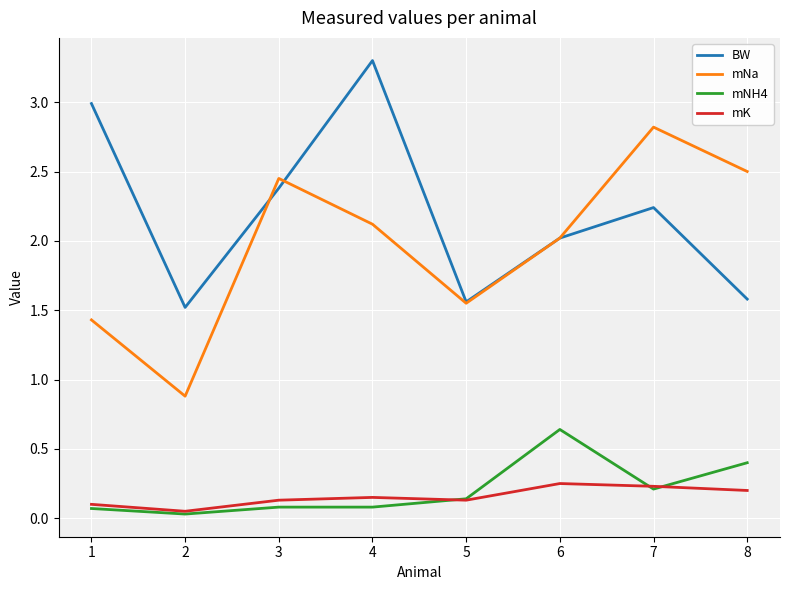

At which category is the sum across all series the highest?

4